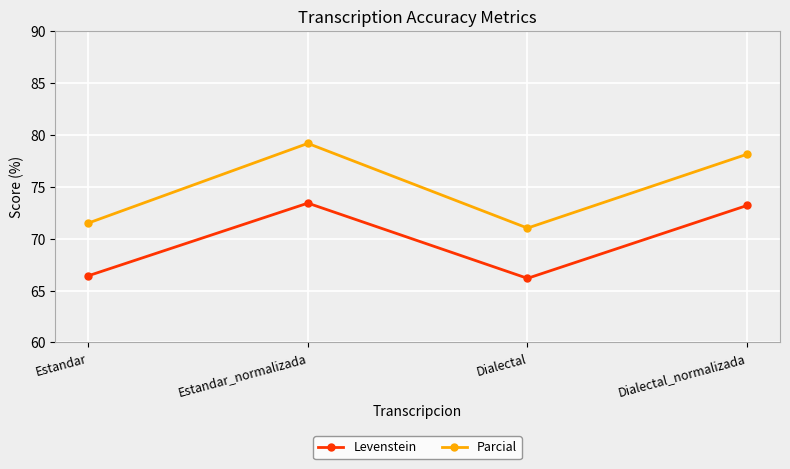

What is the difference between the Levenstein values at Dialectal and Dialectal_normalizada?

7.0